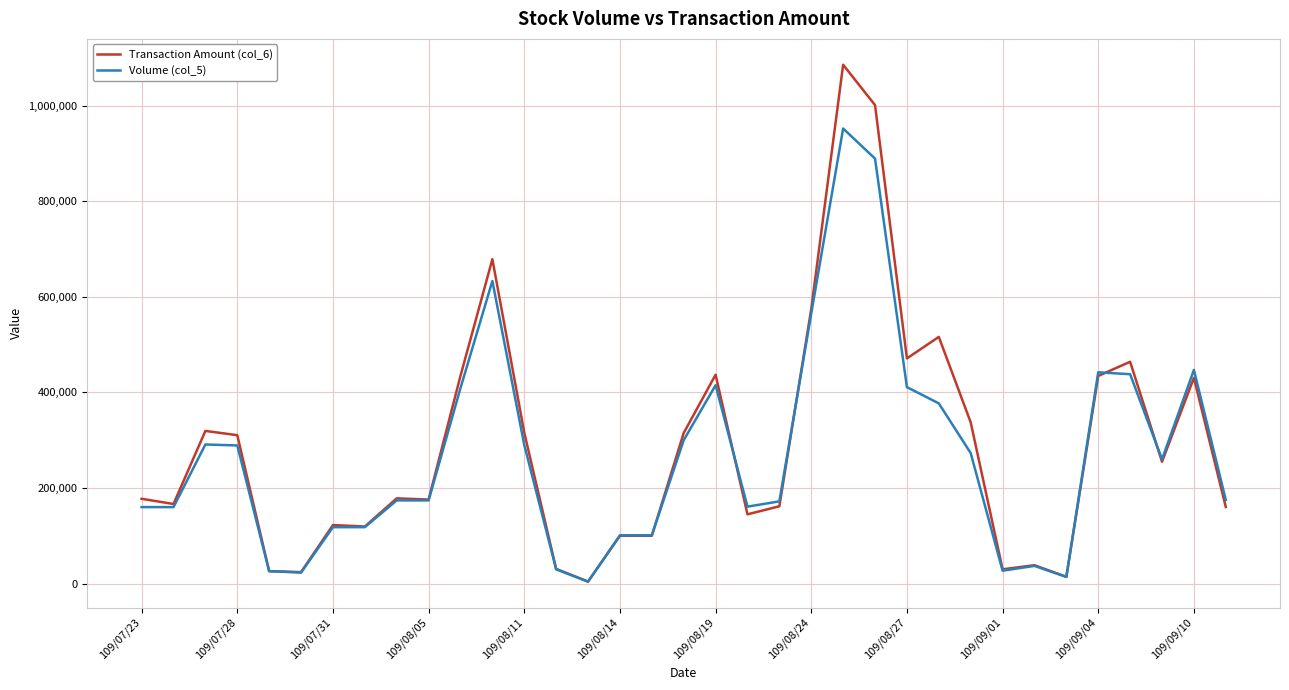

What is the greatest value displayed?

1085390